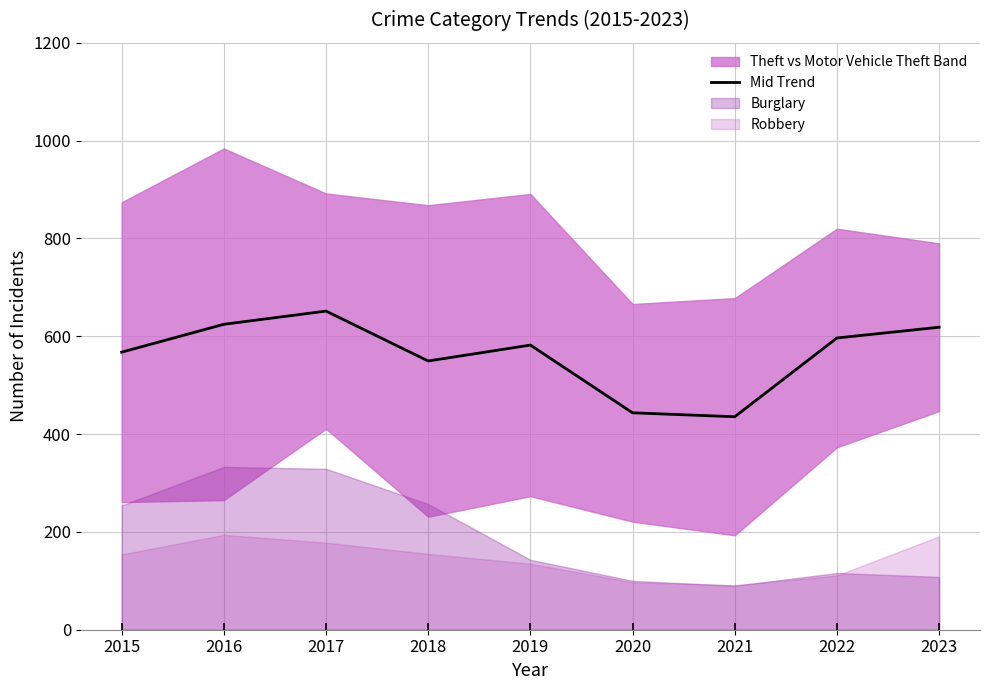

List the labels in order of value, smallest first.

2021, 2020, 2018, 2015, 2019, 2022, 2023, 2016, 2017